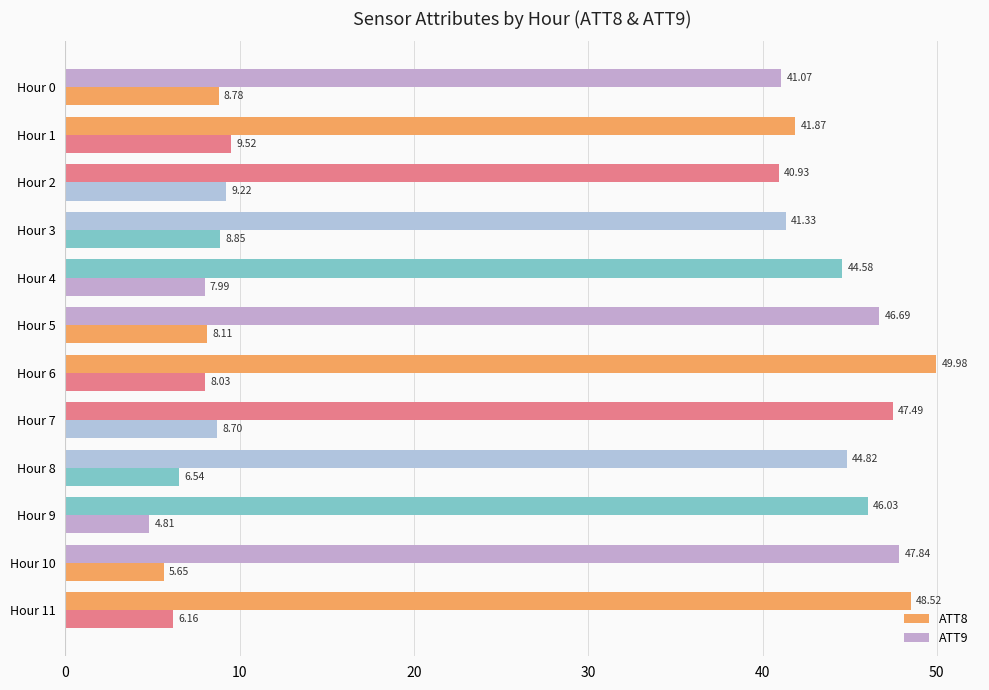

Reading left to right, extract all data points from this chart.

ATT8: 8.8	9.5	9.2	8.9	8.0	8.1	8.0	8.7	6.5	4.8	5.7	6.2
ATT9: 41.1	41.9	40.9	41.3	44.6	46.7	50.0	47.5	44.8	46.0	47.8	48.5